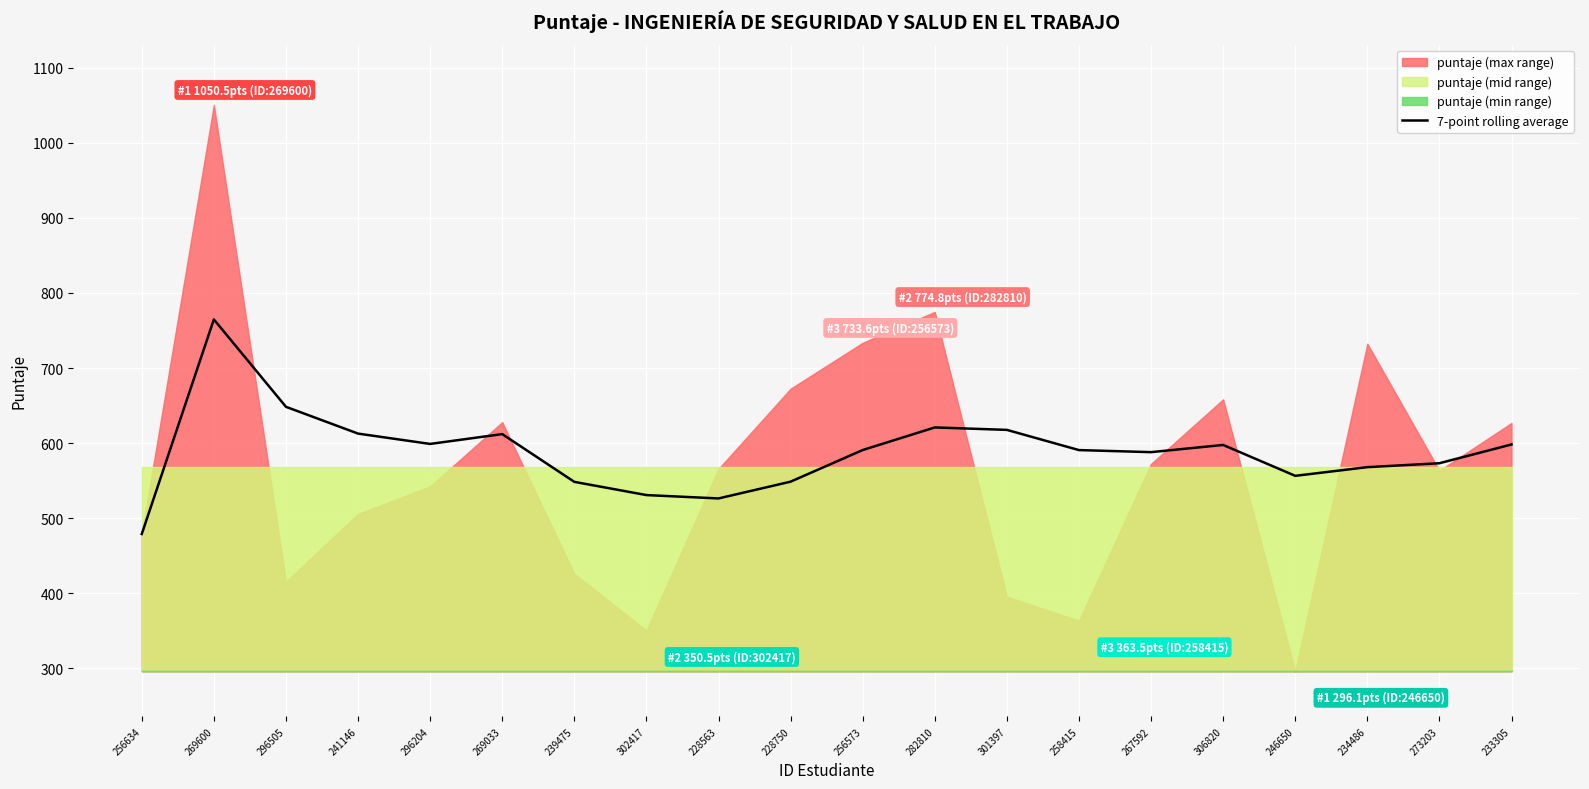

Where does the data first go above 590?

269600